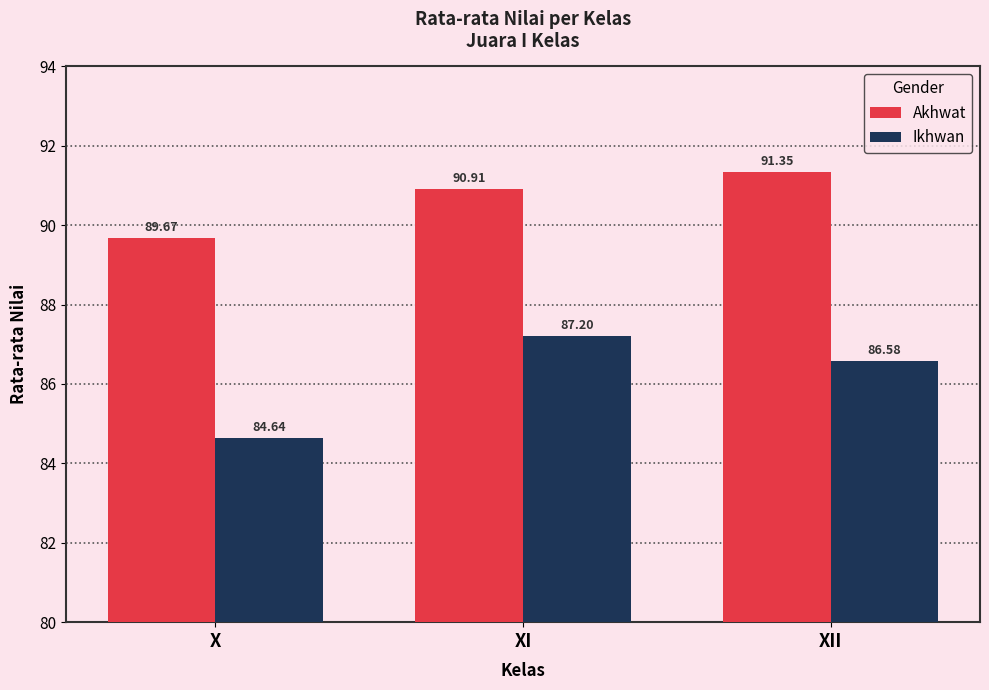

Where is Akhwat nearest to the value 90?

X